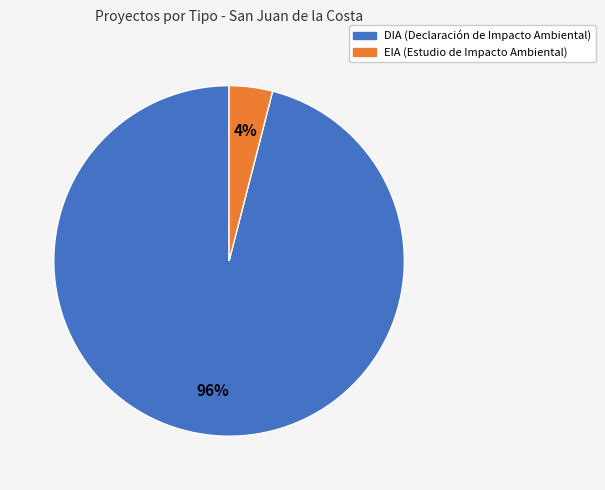

Is it true that EIA is 4% of the pie?

True